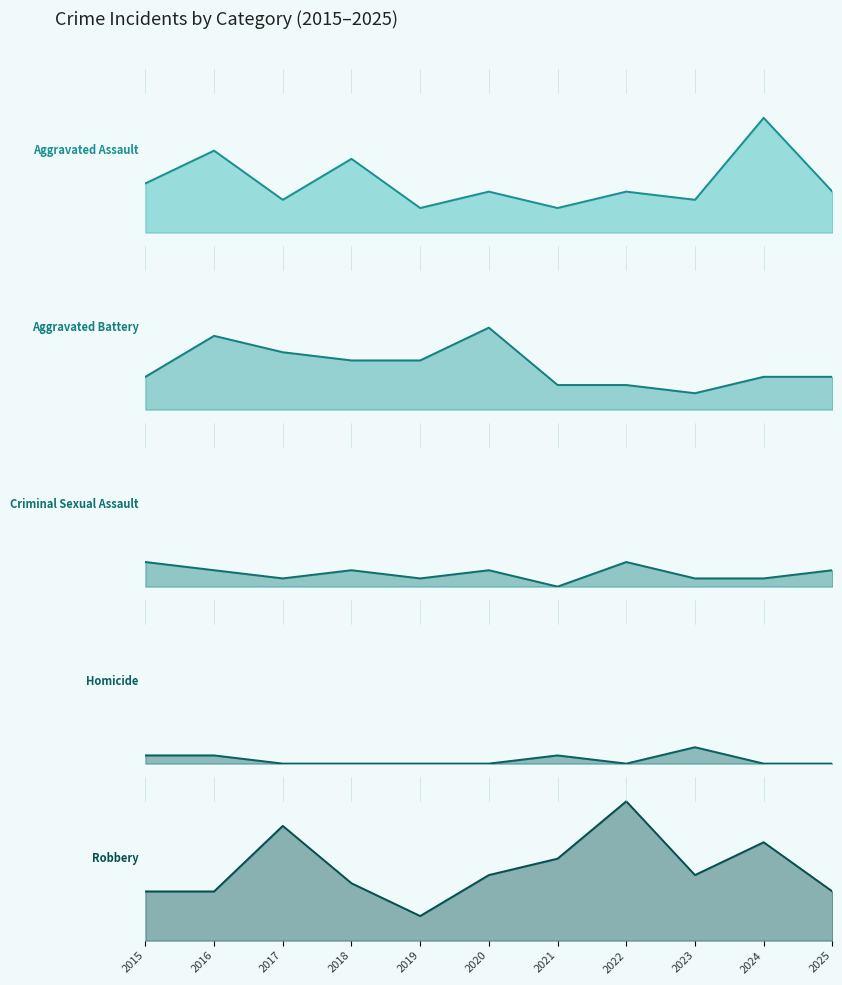

How many data points in Aggravated Assault are above 5?

4